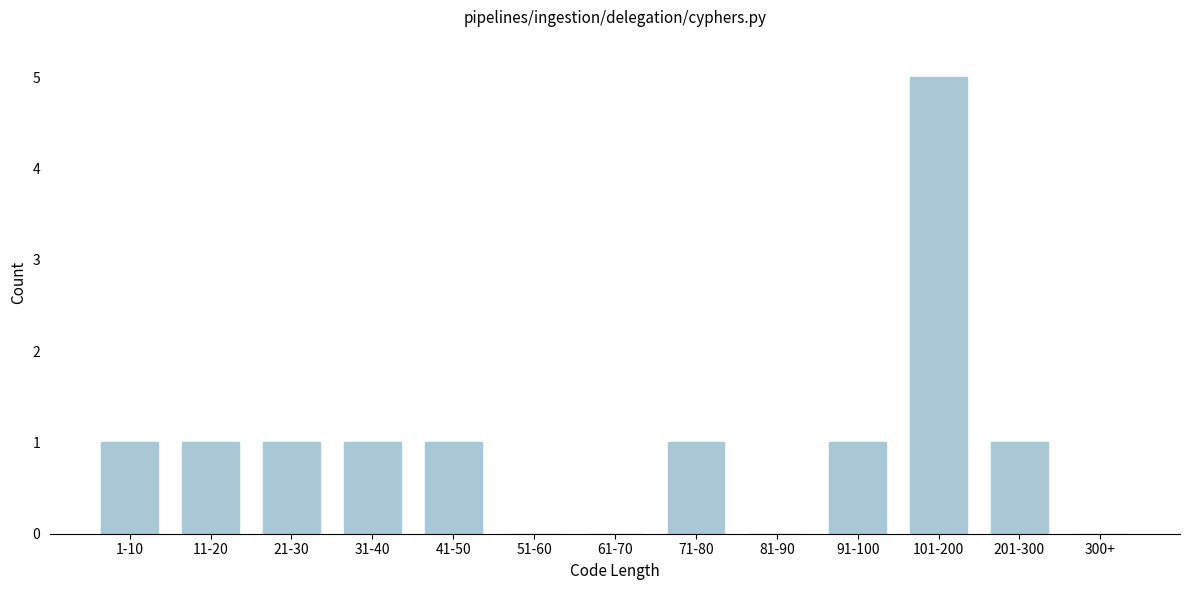

Reading left to right, list all the values displayed in this chart.

1-10=1	11-20=1	21-30=1	31-40=1	41-50=1	51-60=0	61-70=0	71-80=1	81-90=0	91-100=1	101-200=5	201-300=1	300+=0